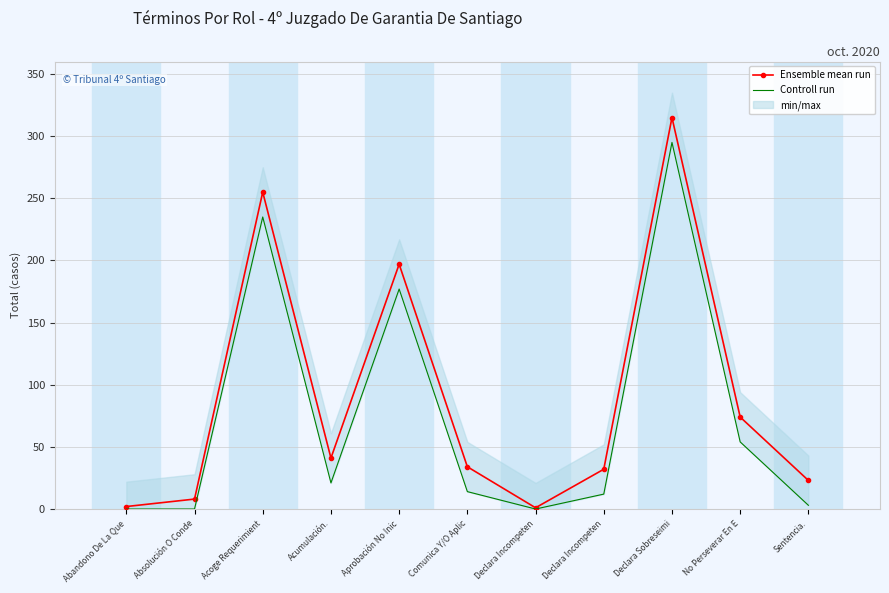

The Ensemble mean run series shows 2 at Abandono De La Que. True or false?

True